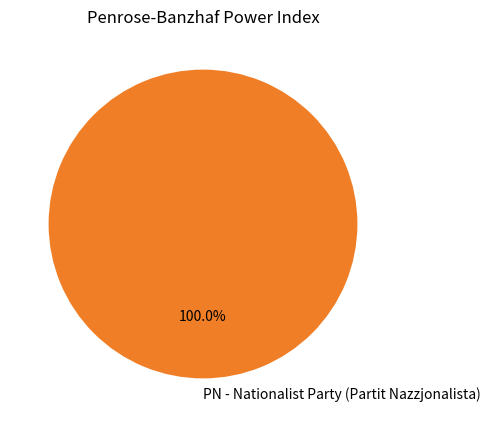

Does PN - Nationalist Party (Partit Nazzjonalista) represent more than half of the total?

Yes